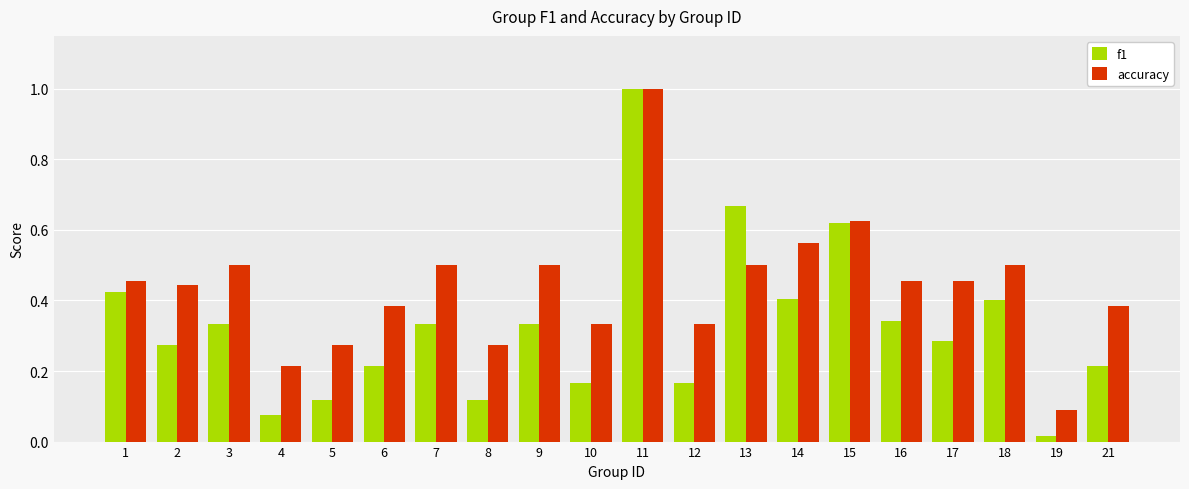

What is the sum of all f1 values?

6.5